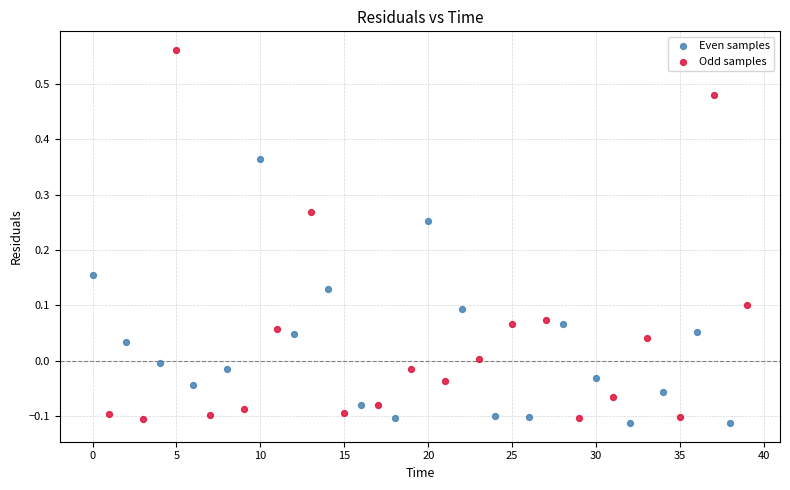

Which series reaches the maximum Y coordinate?

Odd samples